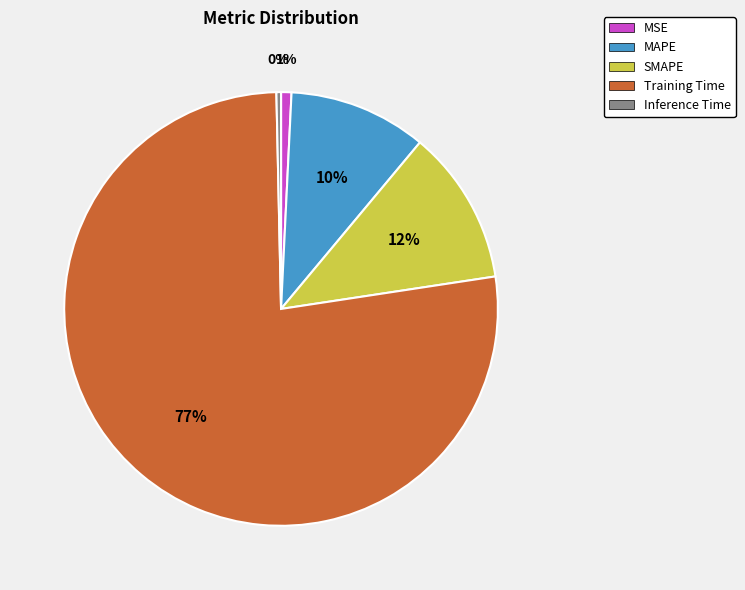

To the nearest percent, what is the difference between the largest and smallest slice percentages?

77%